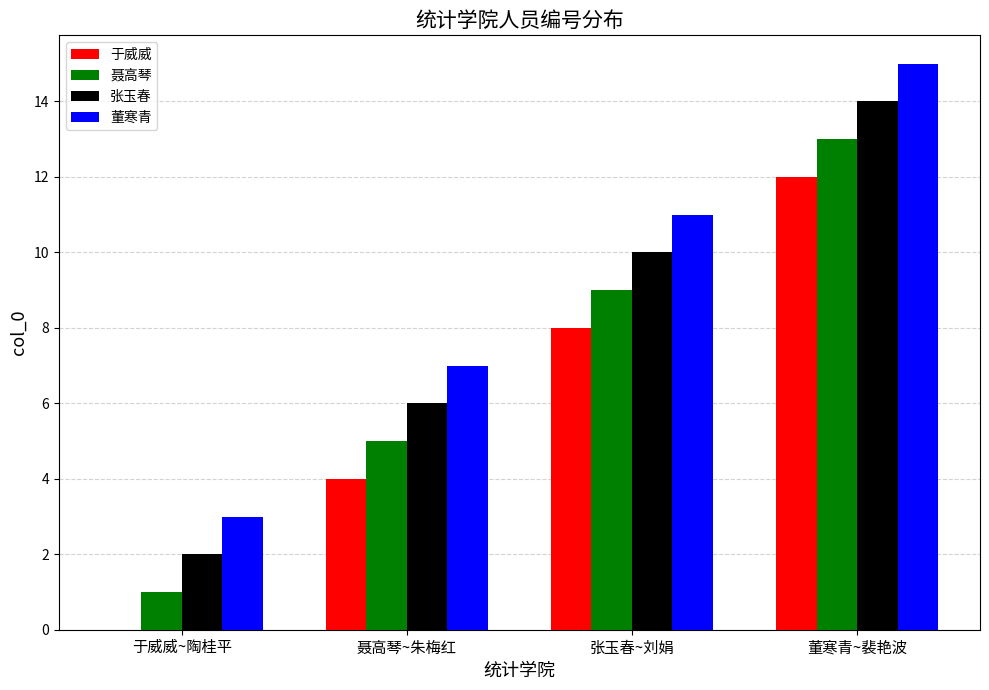

True or false: 于威威 has a value of 1 at 聂高琴~朱梅红.

False